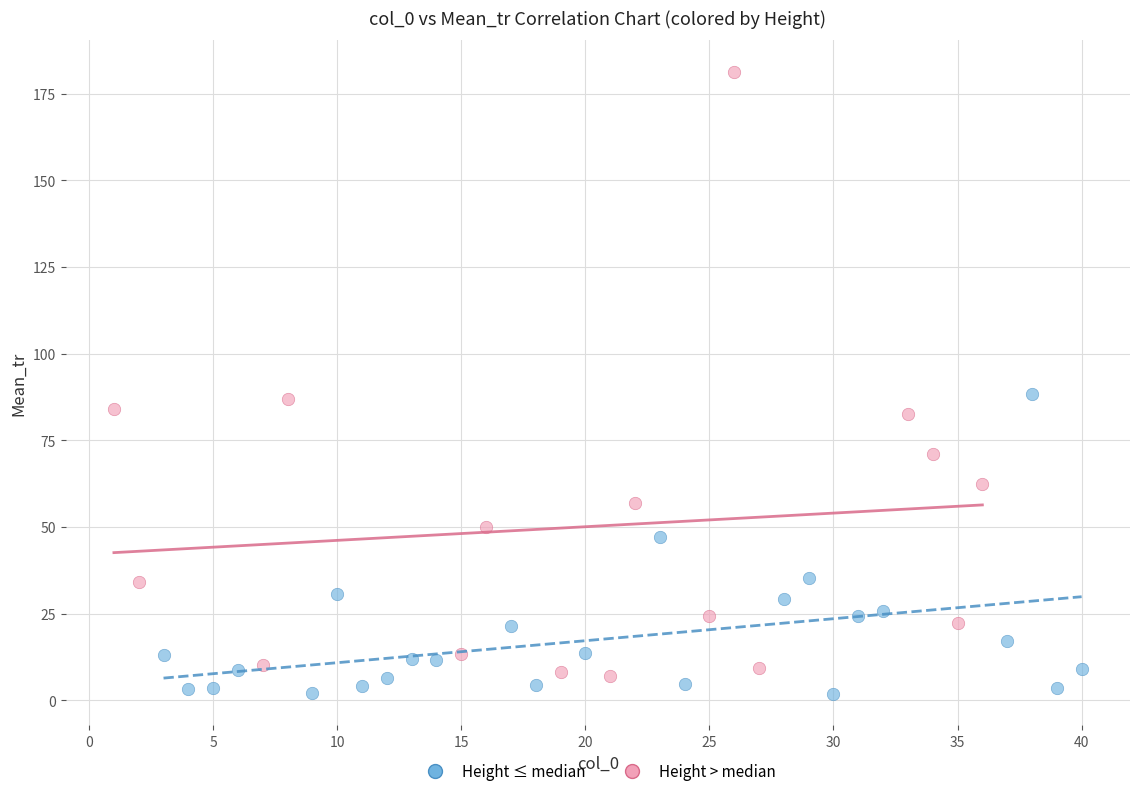

Which series contains the highest Y value?

Height > median